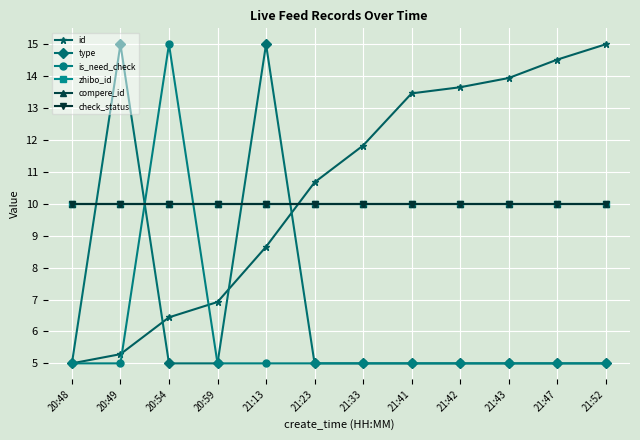

What is the smallest value displayed?

5.0